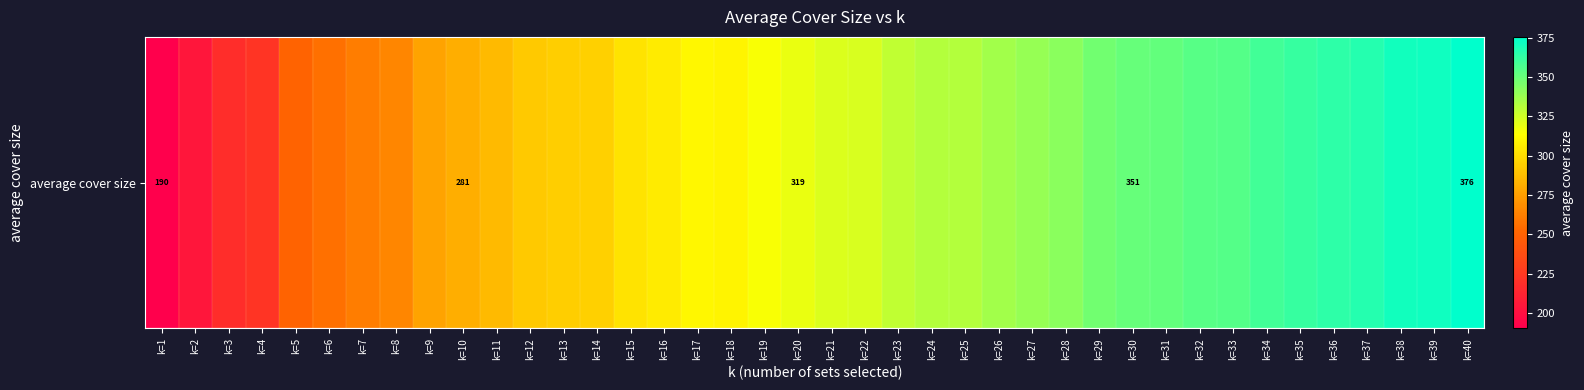

Which label corresponds to the largest value in the chart?

k=40